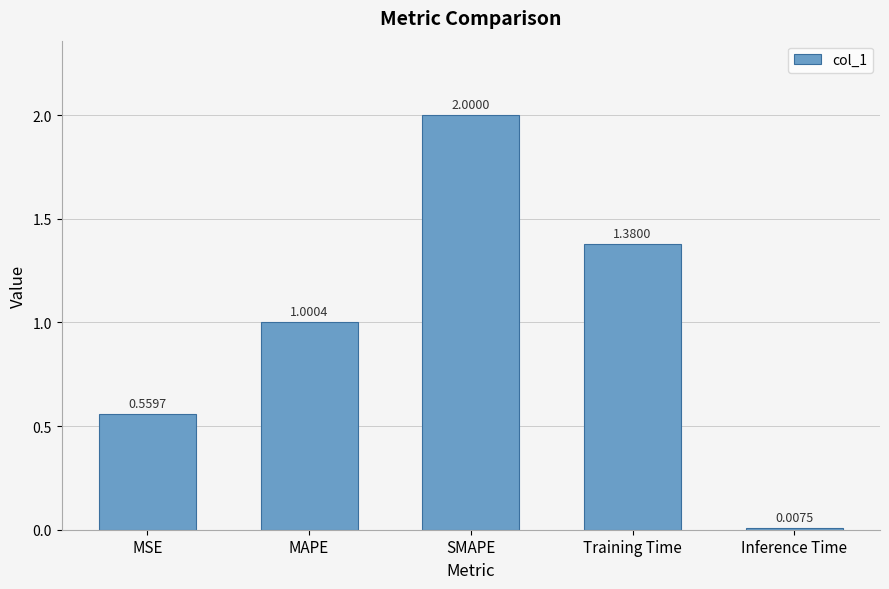

Which has a higher value, Inference Time or Training Time?

Training Time